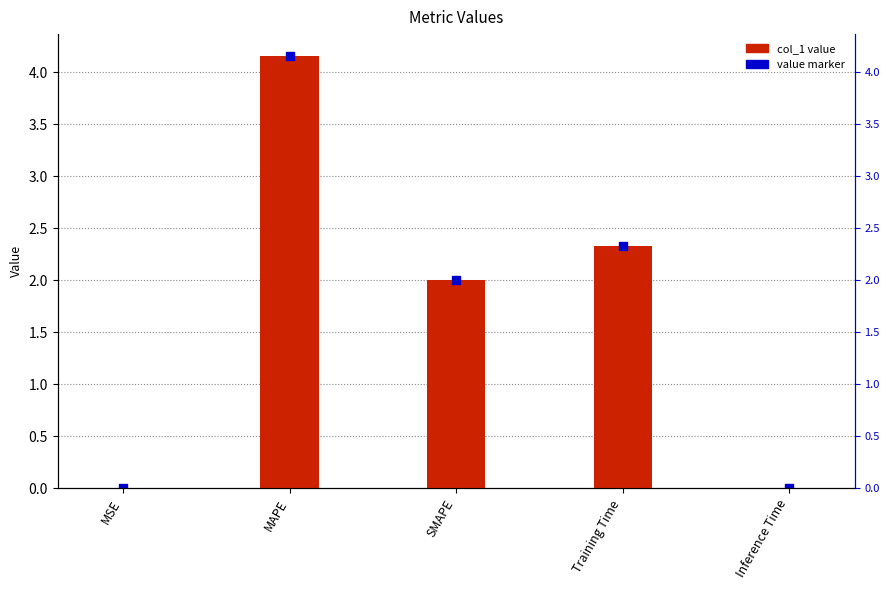

What is the total value across all series at SMAPE?

4.0